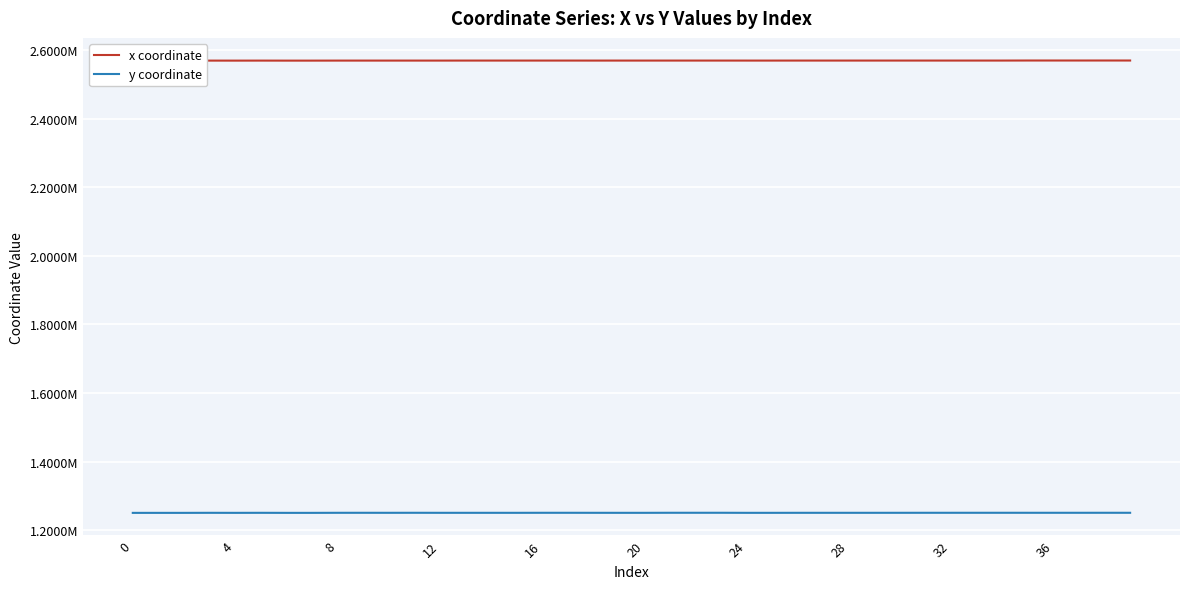

What is the difference between the highest and lowest values at 23?

1319437.3